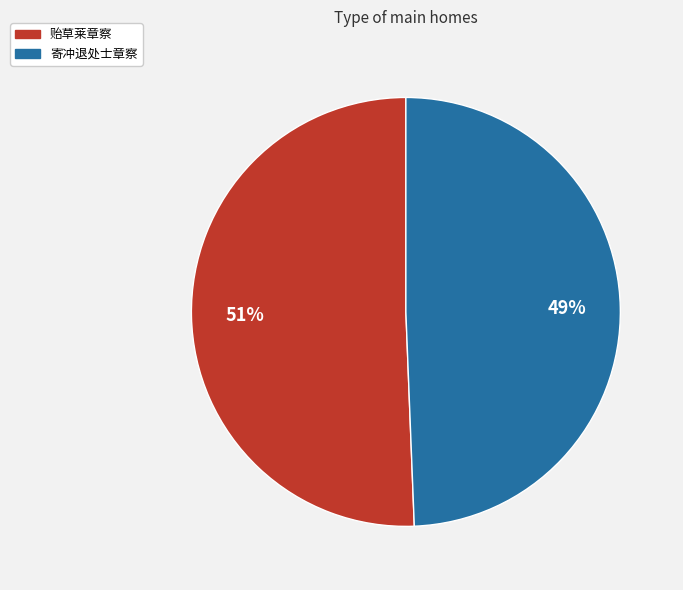

The 贻草莱章察 slice represents 51% of the pie. True or false?

True